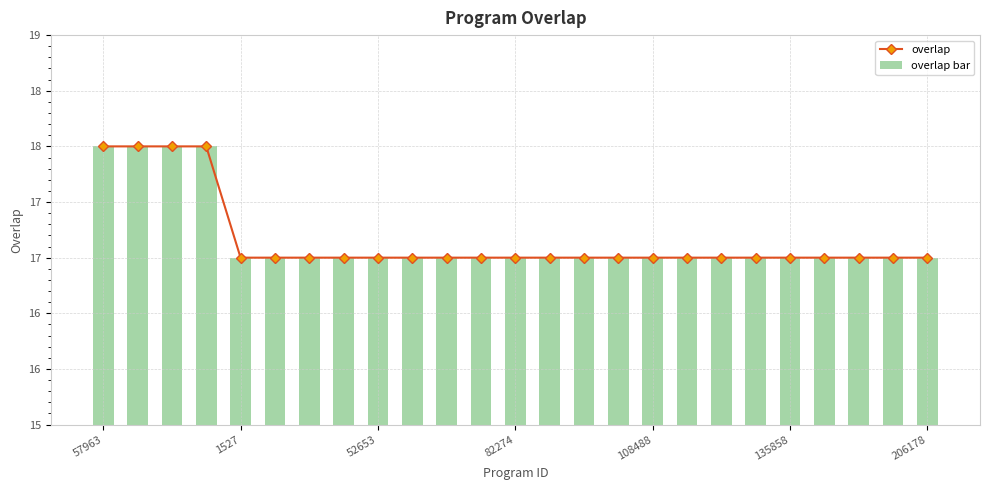

Which label corresponds to the largest value in the chart?

57963